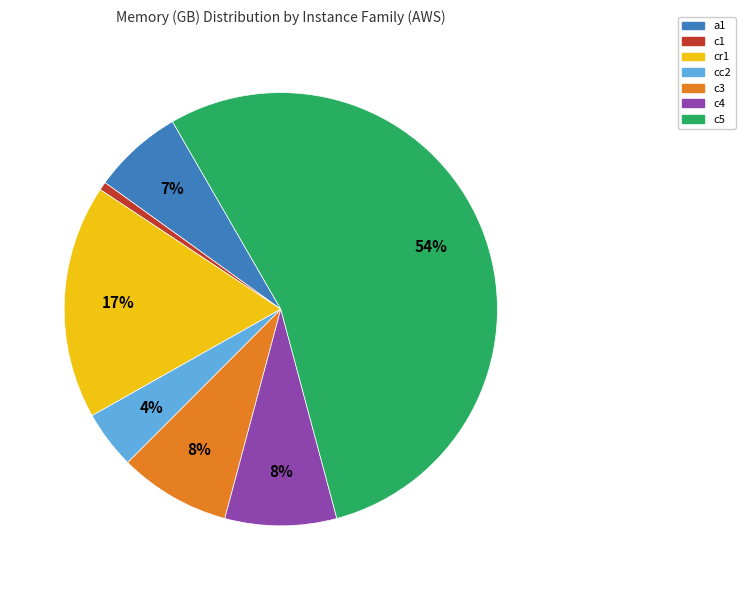

To the nearest percent, what is the average slice percentage?

14%